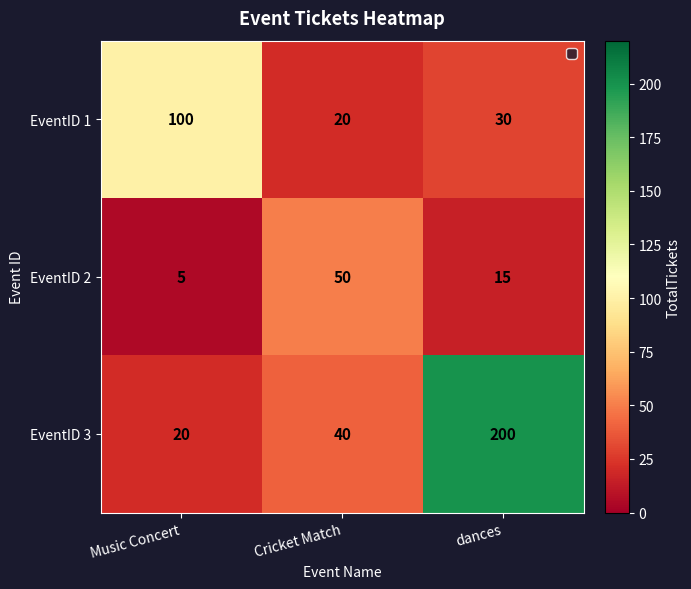

Reading left to right, extract all data points from this chart.

EventID 1: Music Concert=100	Cricket Match=20	dances=30
EventID 2: Music Concert=5	Cricket Match=50	dances=15
EventID 3: Music Concert=20	Cricket Match=40	dances=200